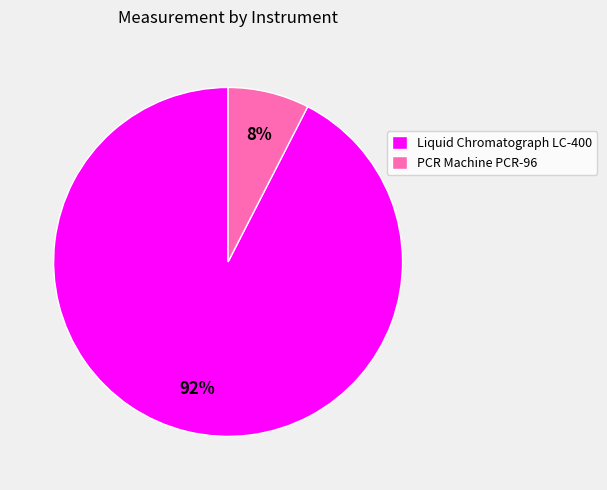

How many segments does this pie chart have?

2